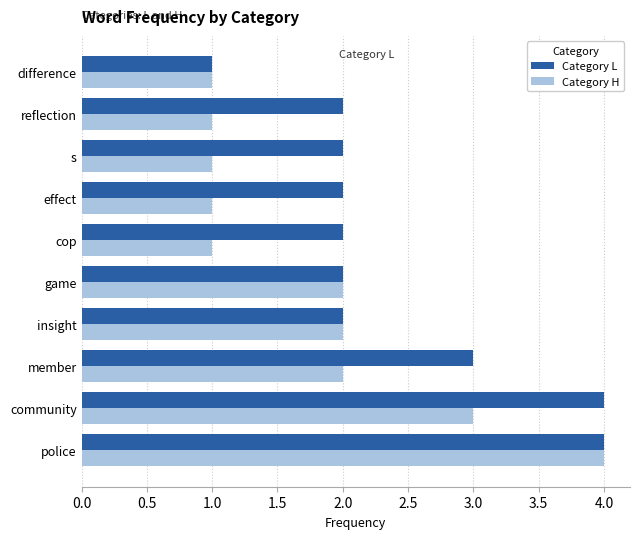

How many data points in Category H are less than 2?

5